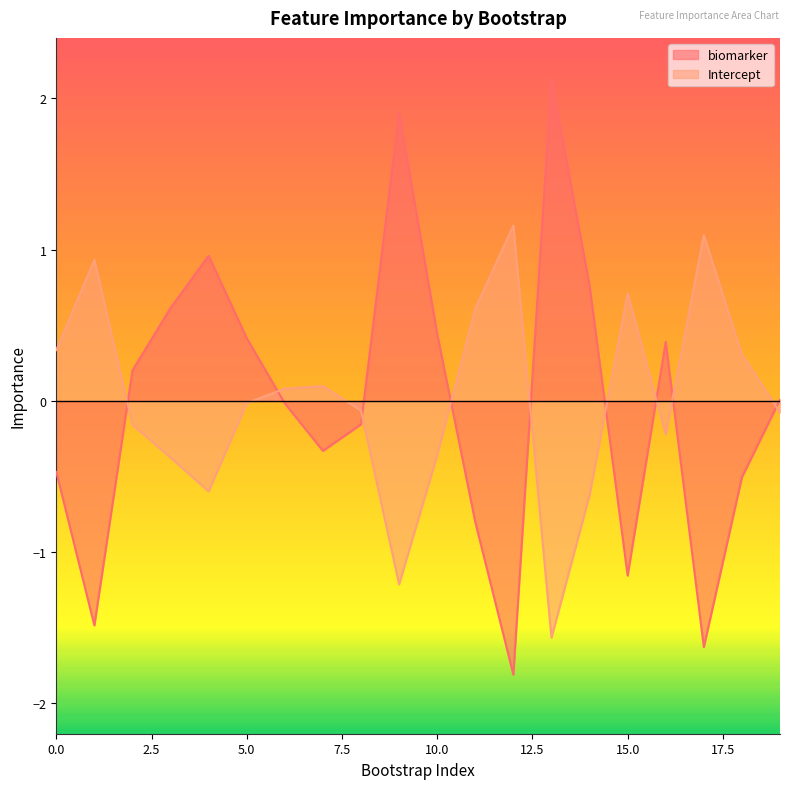

What is the lowest value of the biomarker series?

-1.8